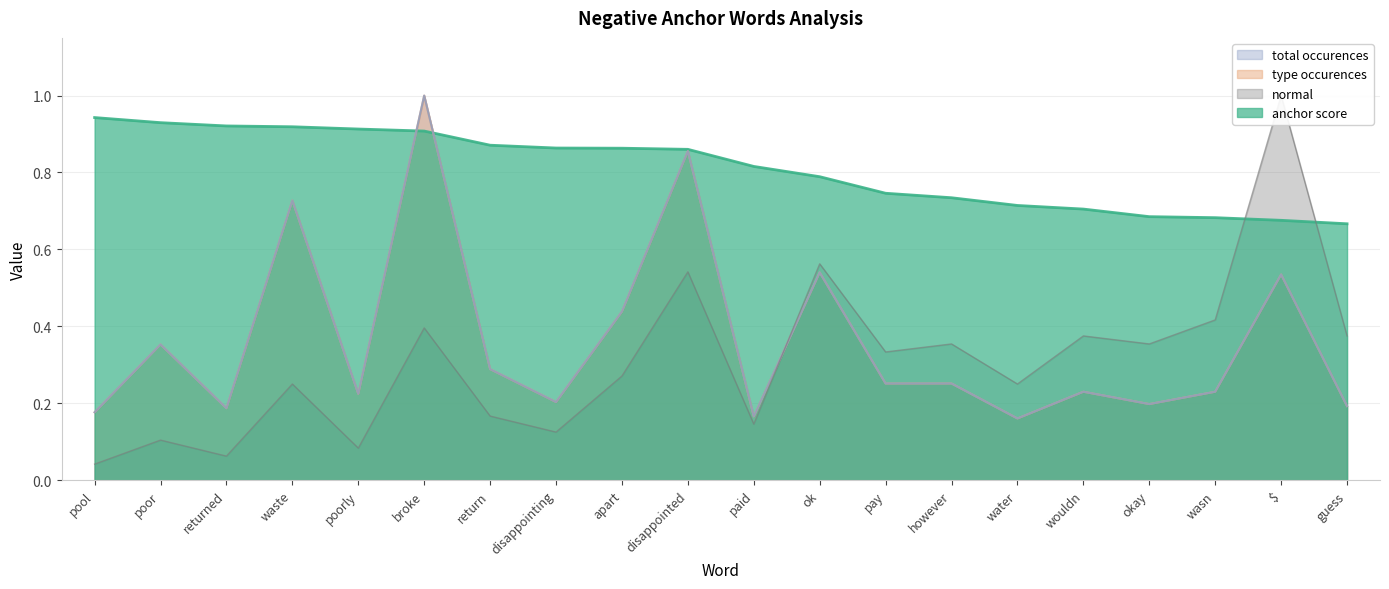

At which label is type occurences closest to 0?

water